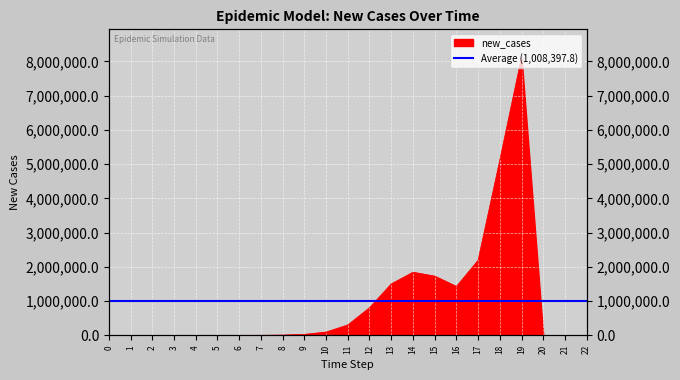

Does the chart display data point markers on the line(s)?

No